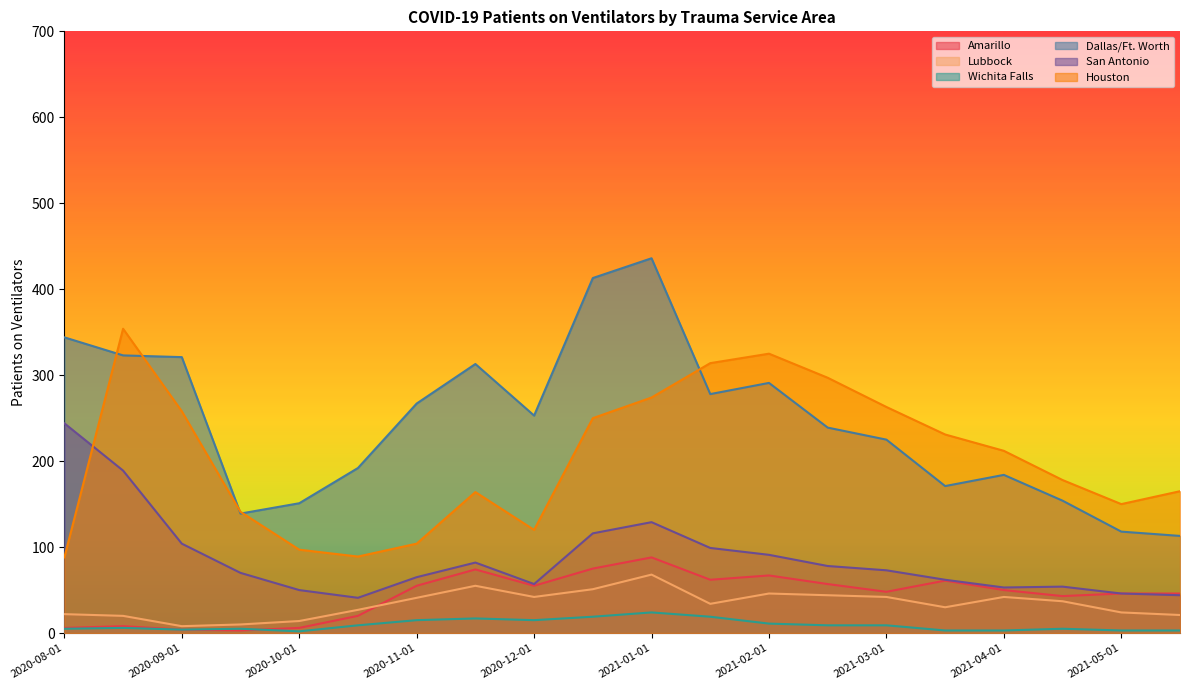

The Dallas/Ft. Worth series shows 455 at 2020-08-01. True or false?

False